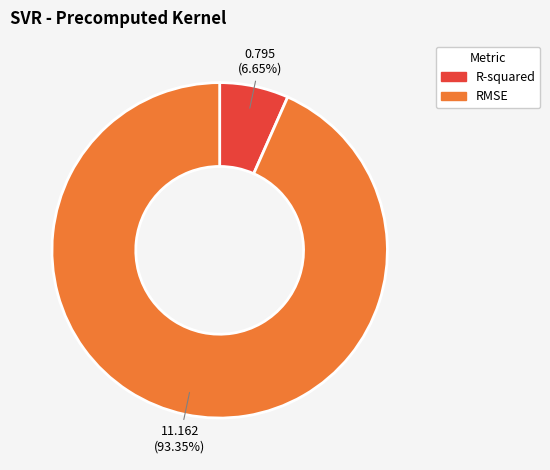

What percentage do RMSE and R-squared together represent?

100.0%